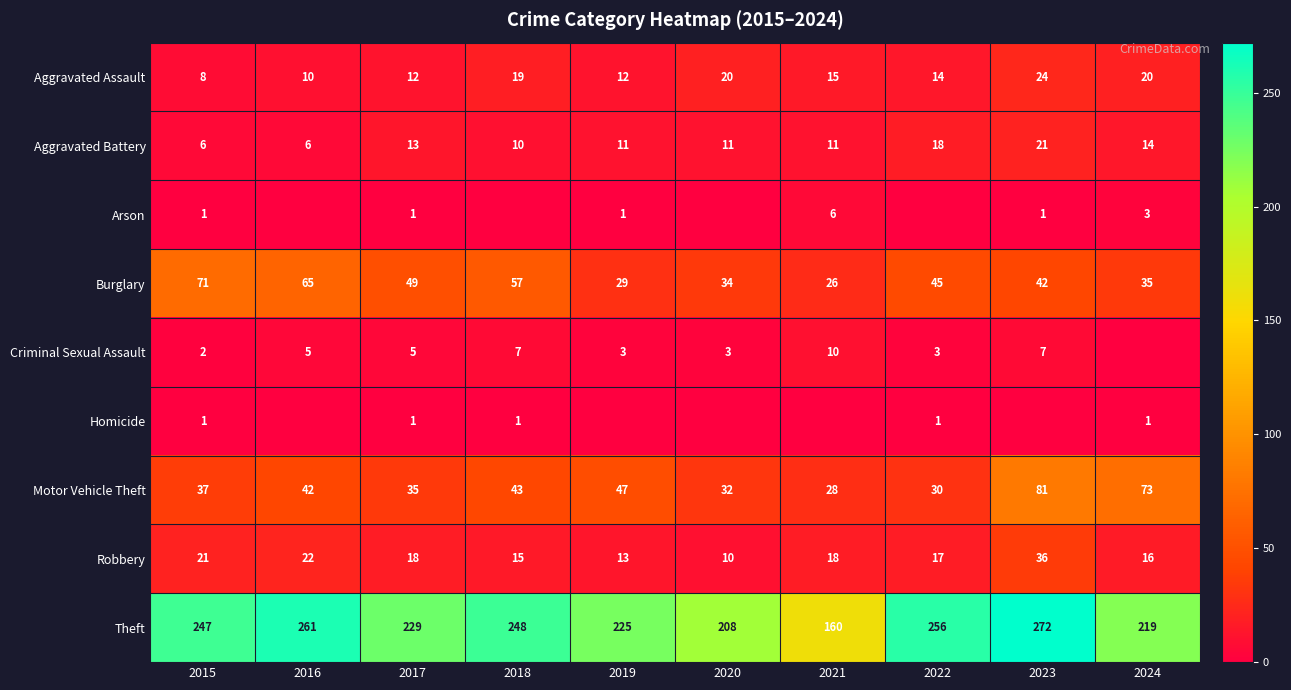

What is the approximate value of Aggravated Assault at 2020?

20